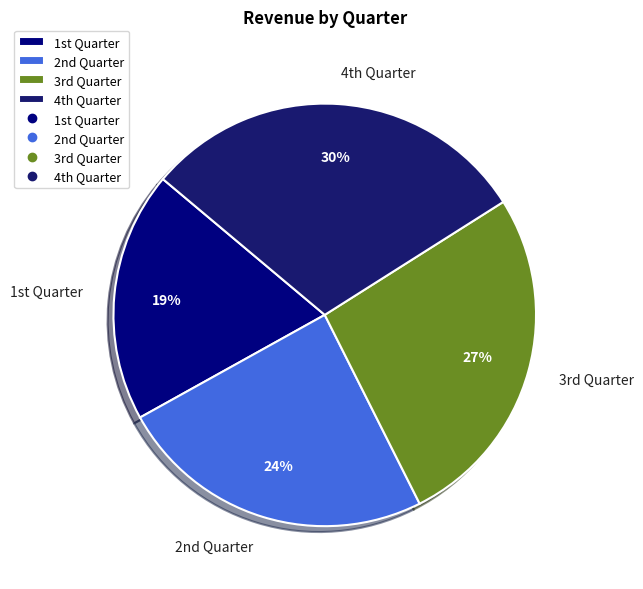

Which slice is the smallest?

1st Quarter